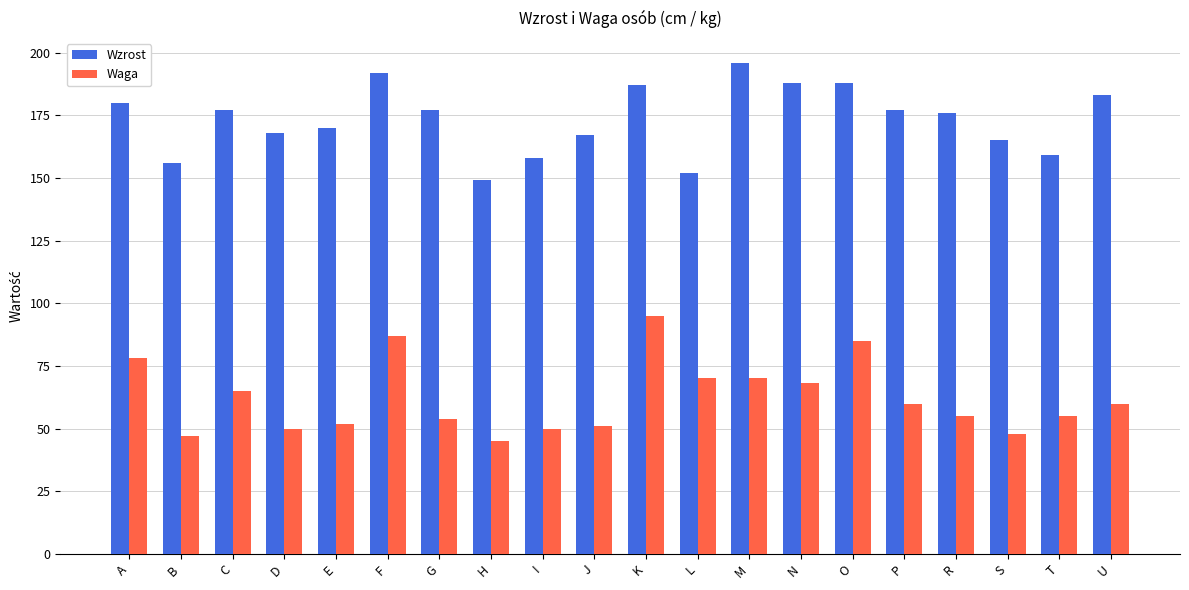

What is the value of the Wzrost bar at the 19th from the left?

159